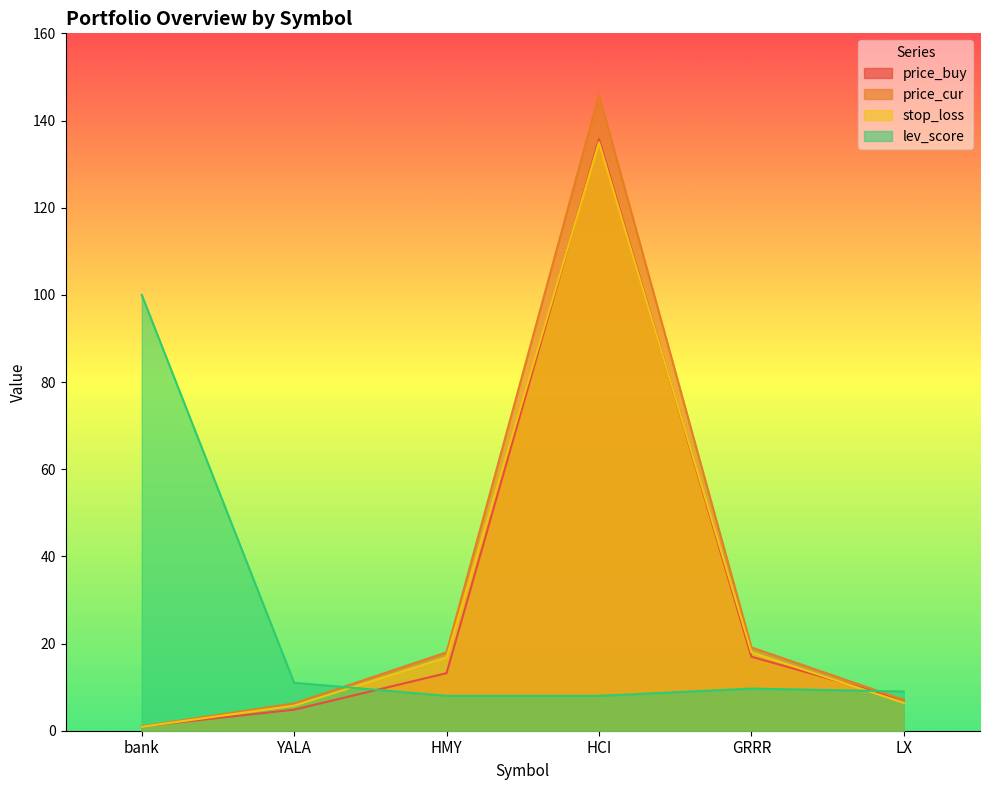

What are all the series names shown in the legend?

price_buy, price_cur, stop_loss, lev_score